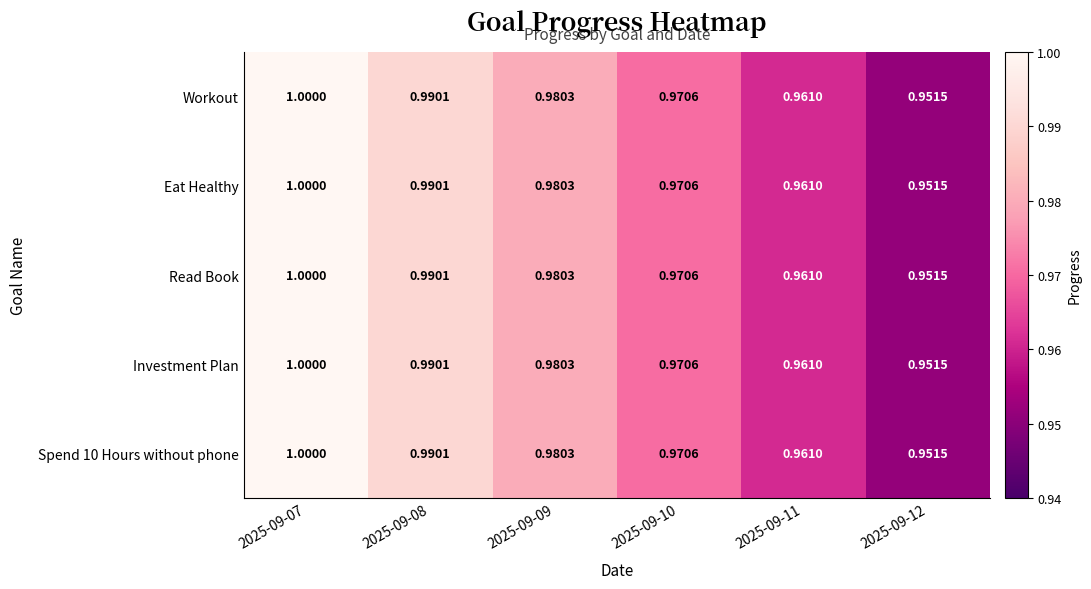

What is the greatest value displayed?

1.0